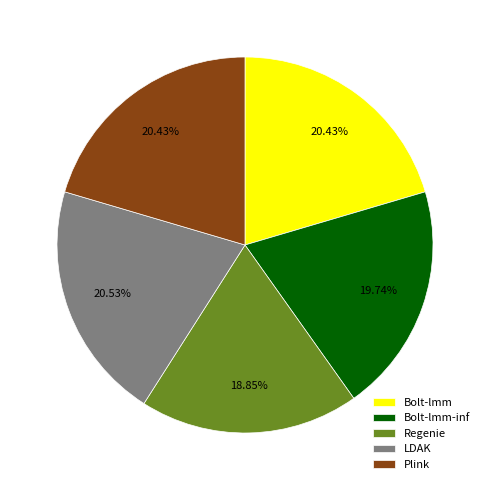

How many segments does this pie chart have?

5